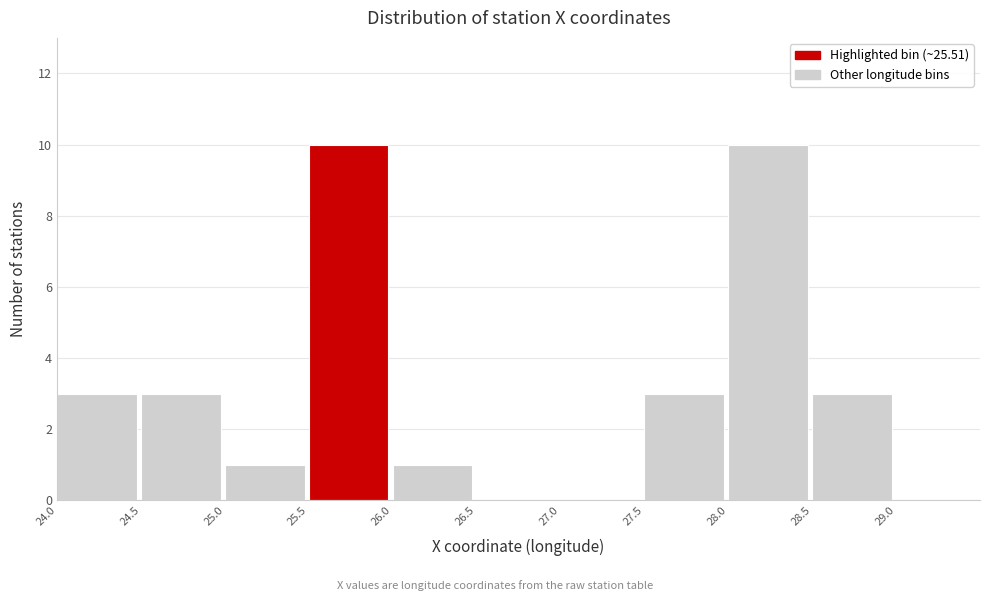

What is the height of the bar covering 27.5 to 28.0 on the x-axis? The values are not printed on the chart, so give them approximately, as read against the axis.

3